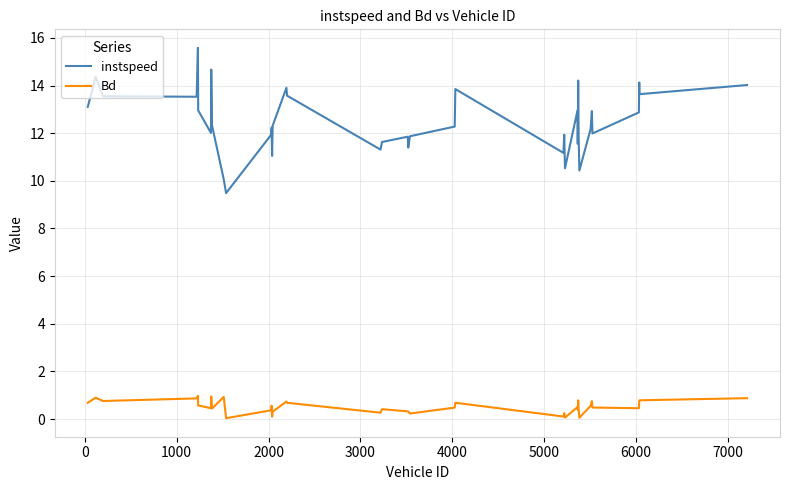

What is the difference between the maximum and second lowest values in the Bd series?

0.9